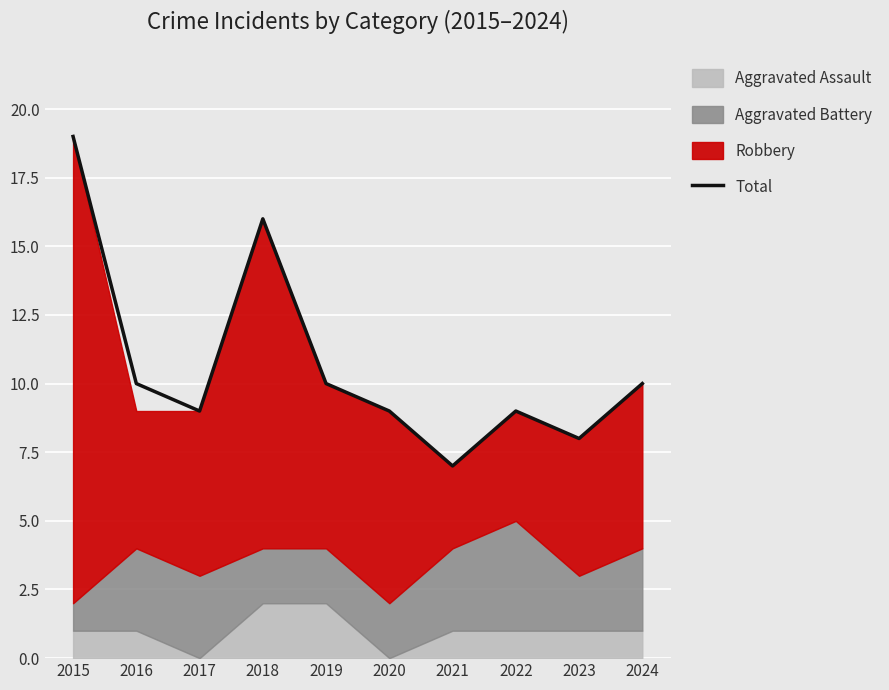

What is the approximate value at 2023?

8